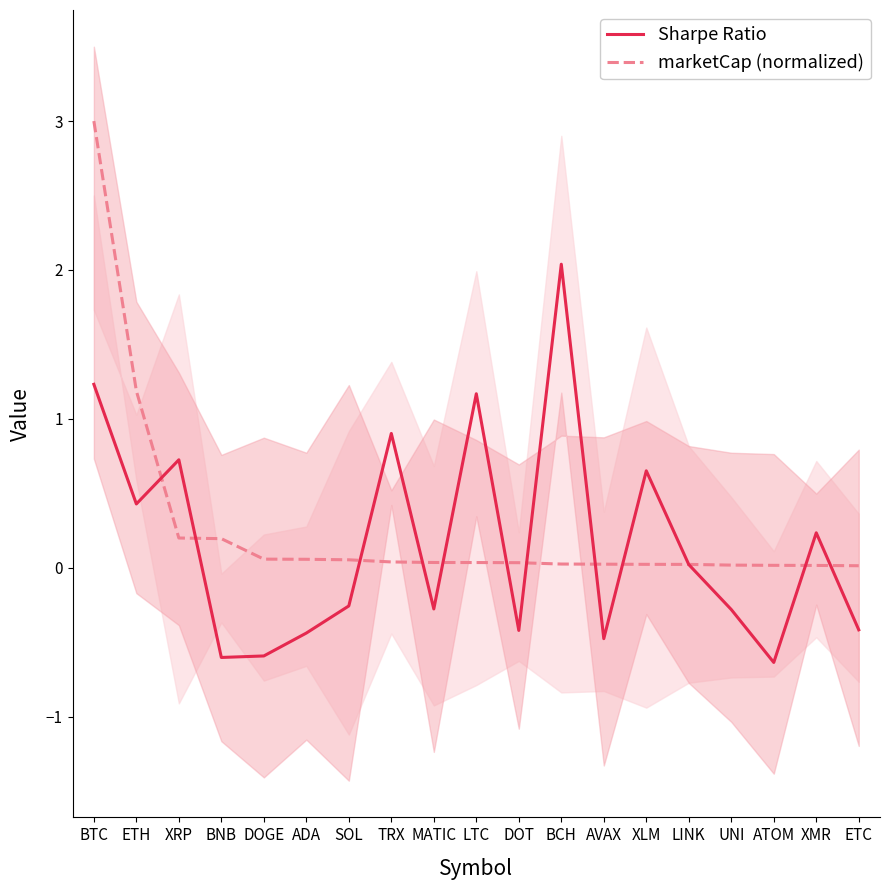

List the labels in order of marketCap (normalized) value, smallest first.

ETC, XMR, ATOM, UNI, LINK, XLM, AVAX, BCH, DOT, LTC, MATIC, TRX, SOL, ADA, DOGE, BNB, XRP, ETH, BTC